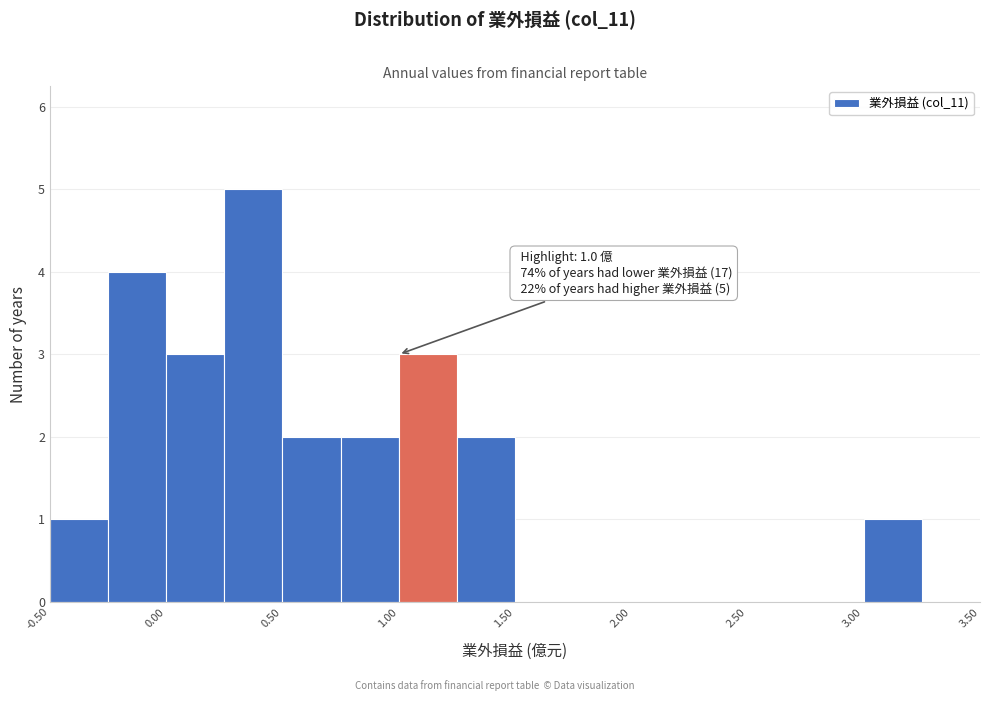

Which range on the x-axis has the tallest bar?

0.25 to 0.50